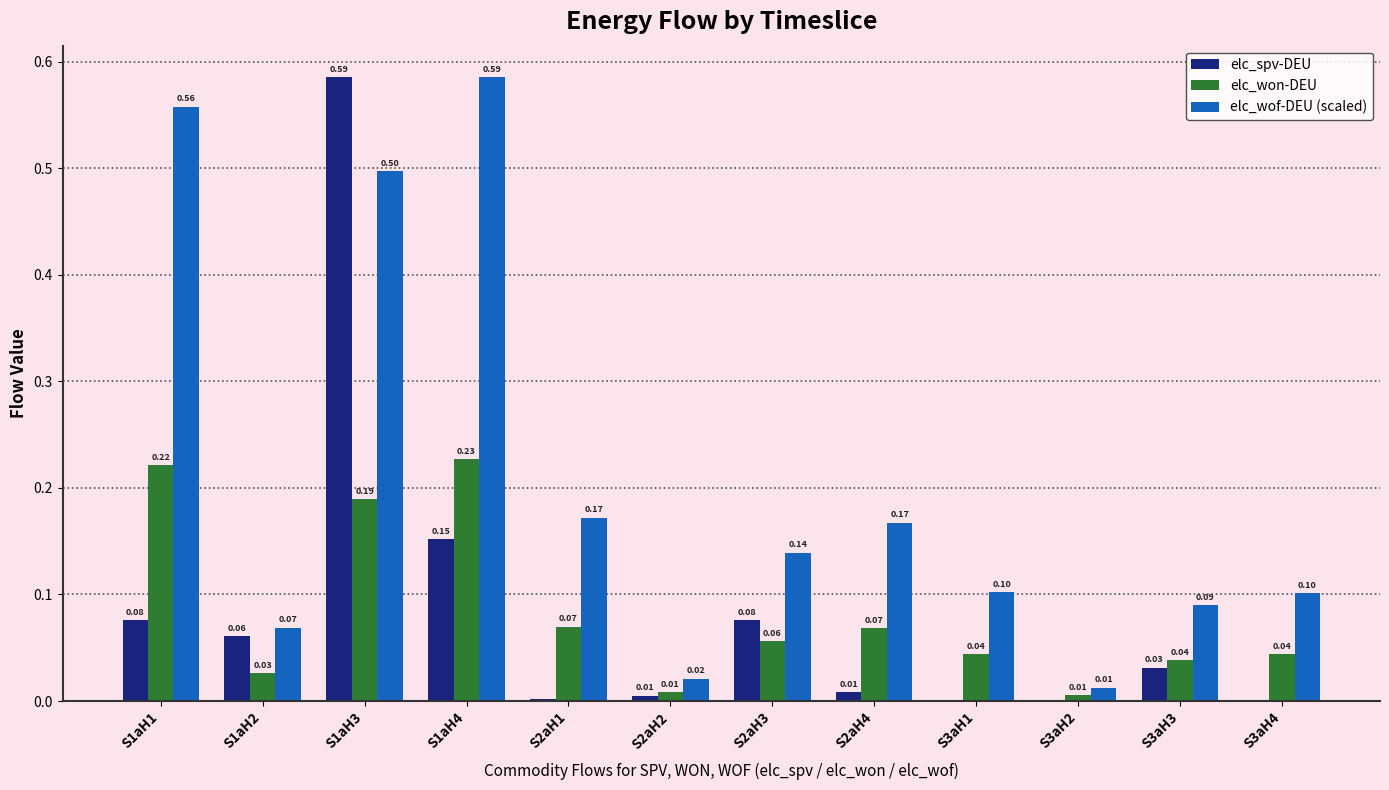

What is the sum of the elc_wof-DEU (scaled) values at S3aH3 and S1aH4?

0.7